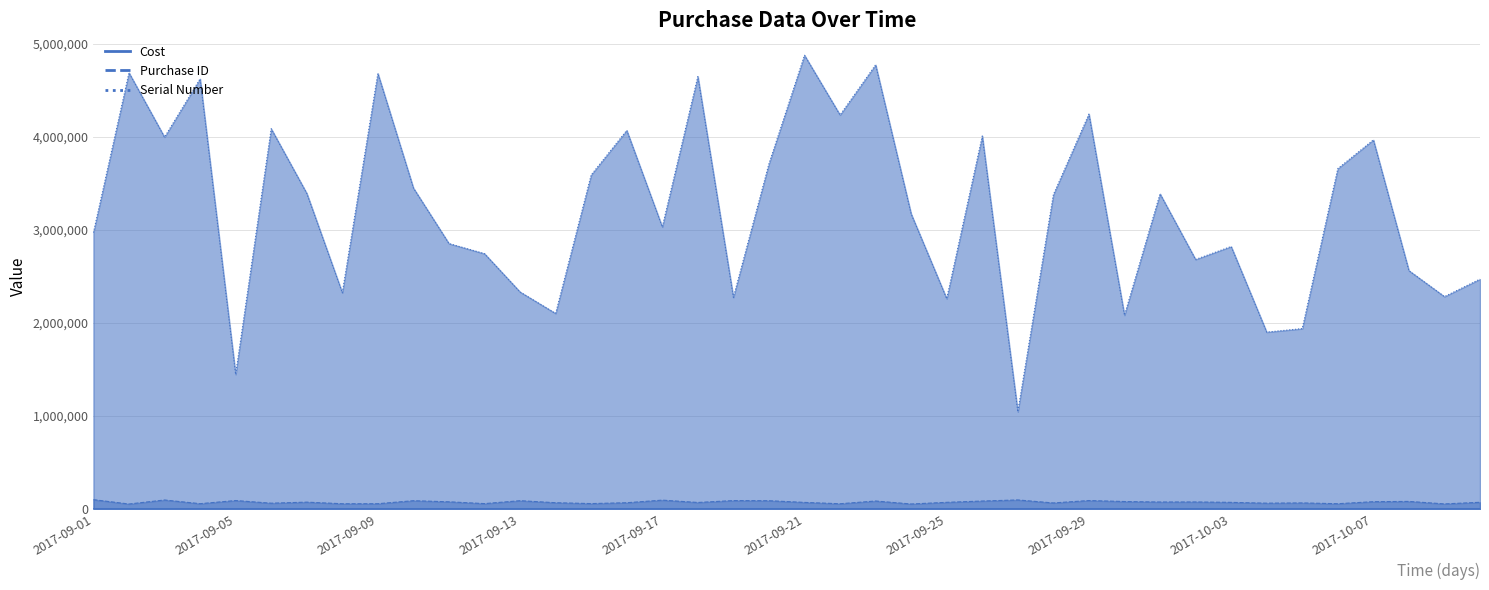

How many lines are shown in the chart?

3